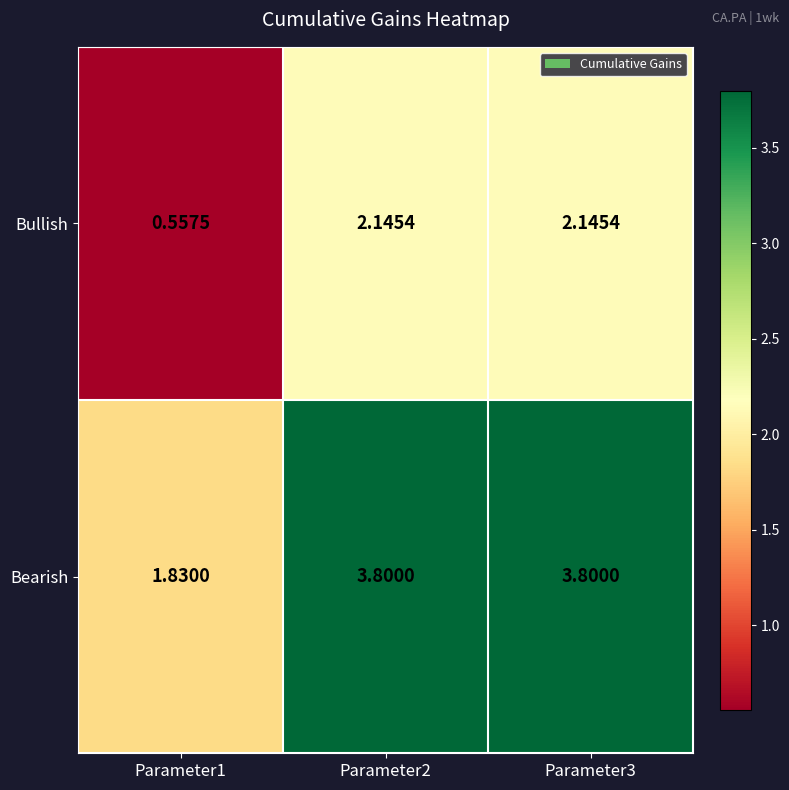

Which series has the largest total across all categories?

Bearish